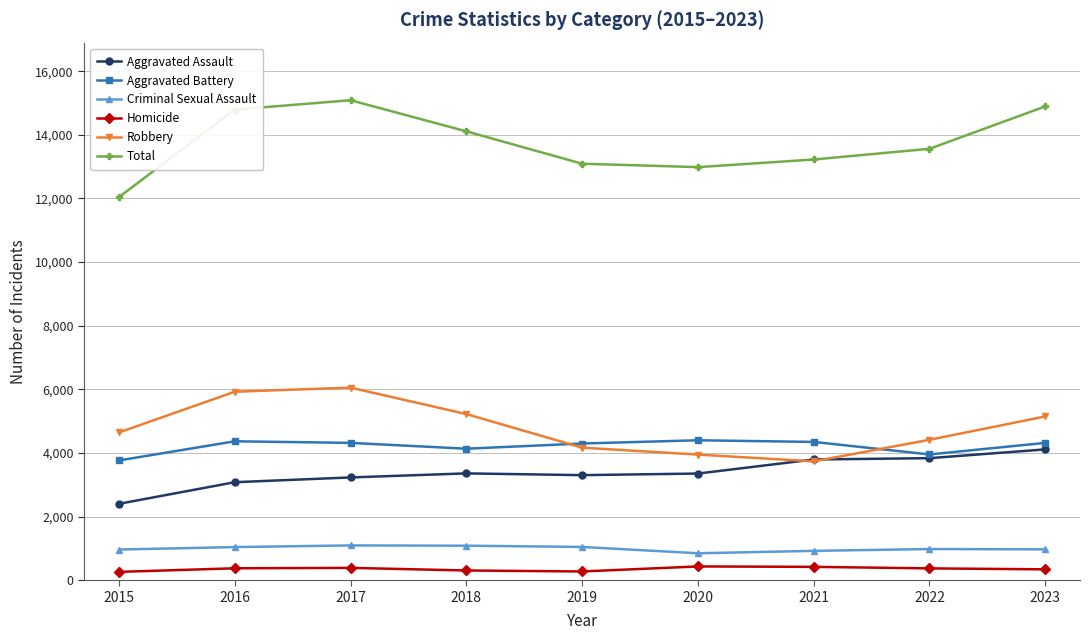

In Aggravated Battery, how many points are higher than both neighbors (excluding endpoints)?

2